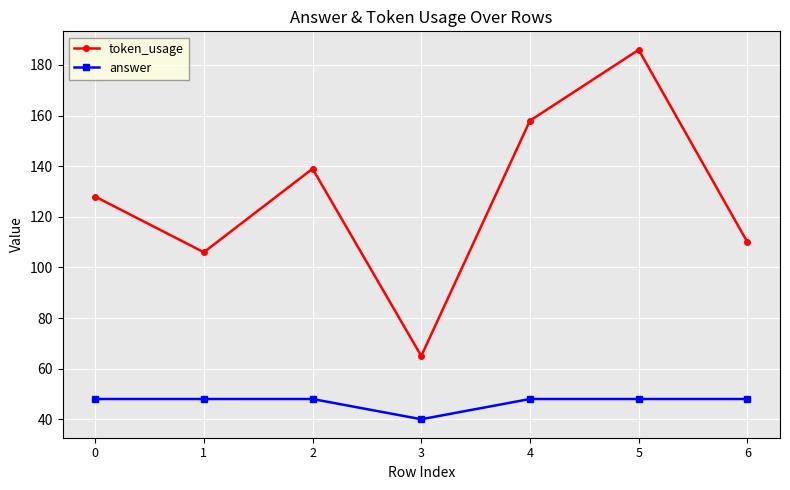

True or false: token_usage and answer cross at least once.

False